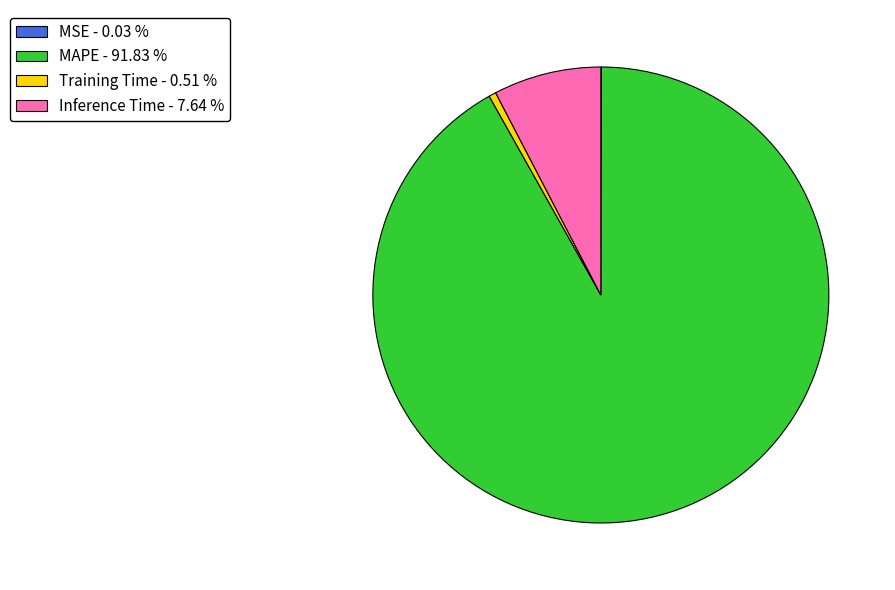

What is the largest slice in the pie chart?

MAPE